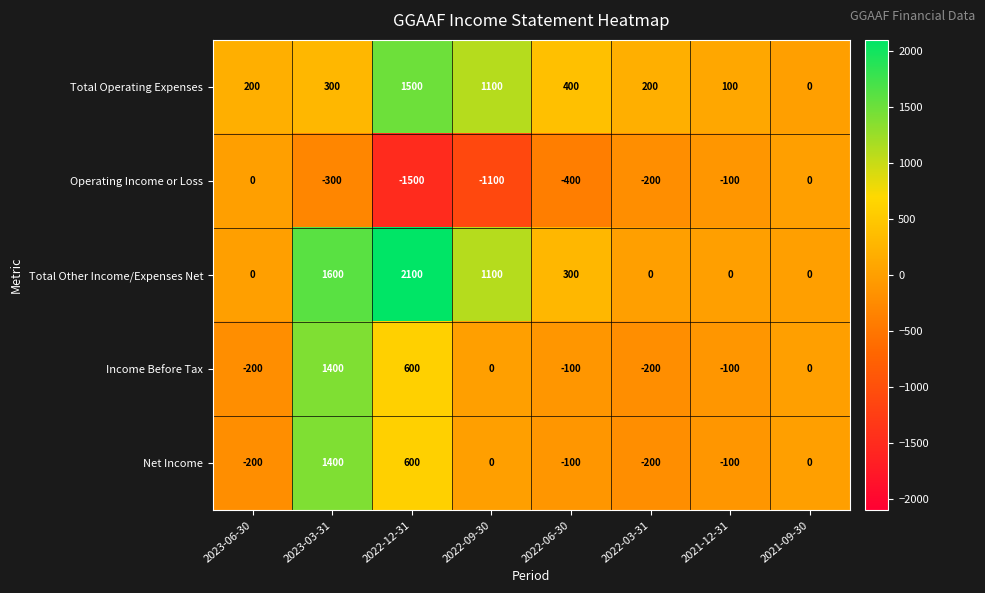

What is the difference between the maximum and minimum values in the Total Operating Expenses series?

1500